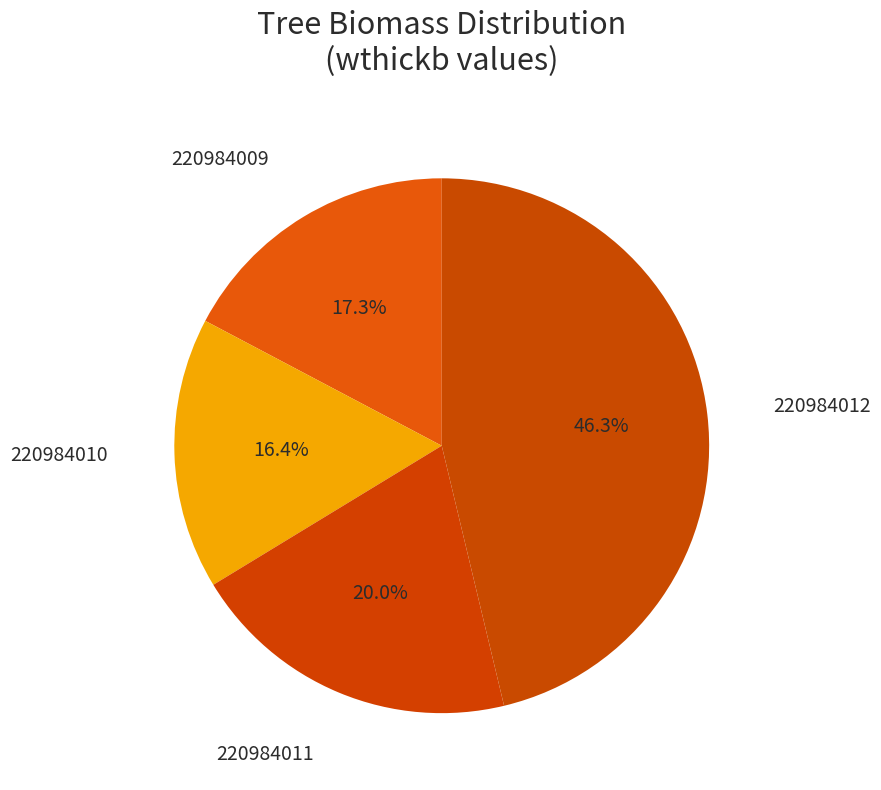

Count the number of slices in the pie.

4